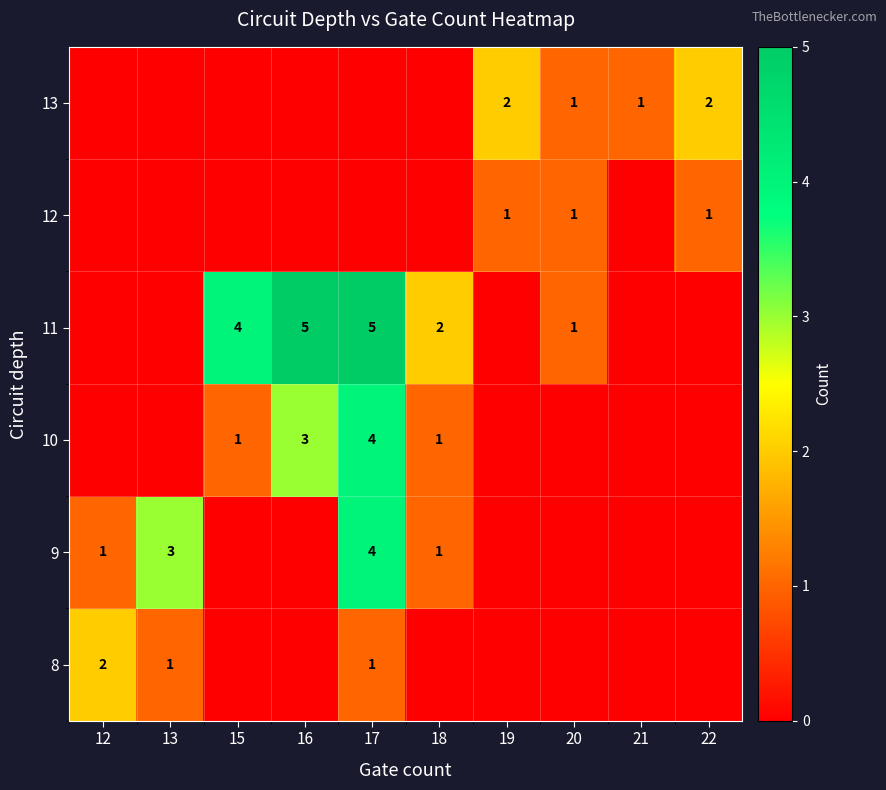

What is the total value across all series at 18?

4